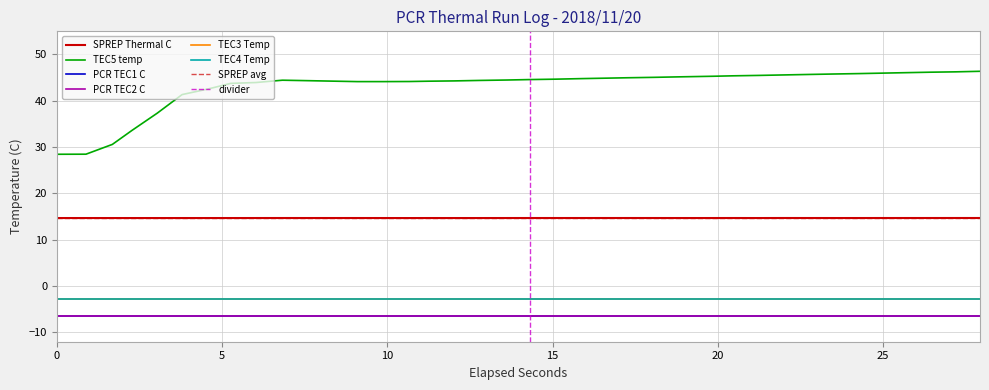

What is the sum of the TEC3 Temp values at 11 and 21?

-5.4